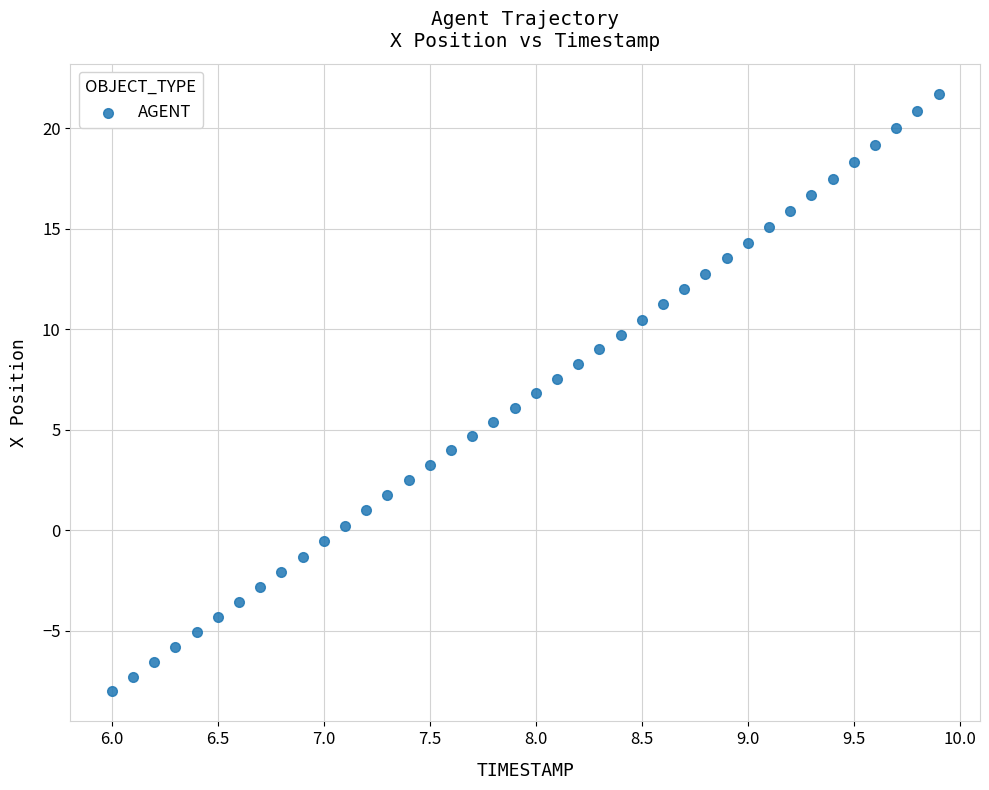

How many points are shown in the scatter plot?

40